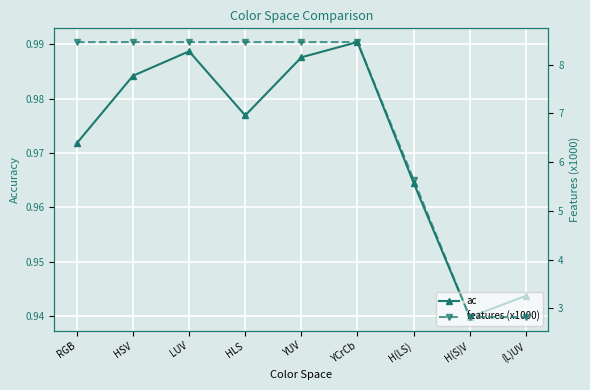

True or false: ac has more than 1 interior local peaks.

True